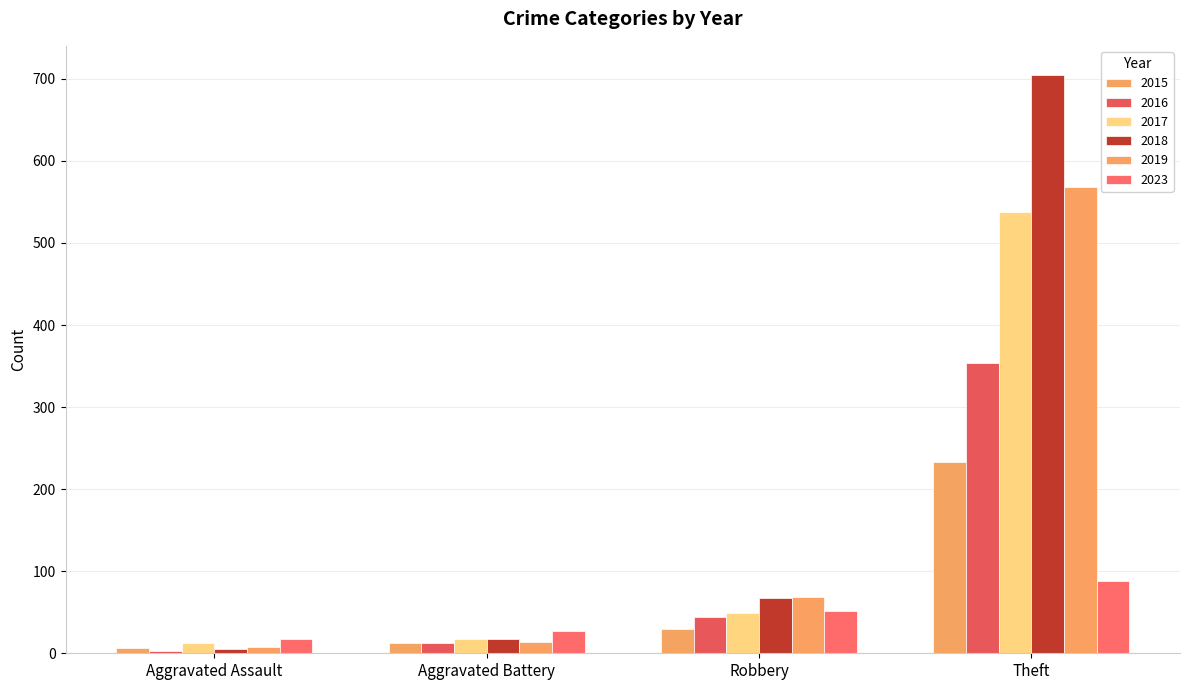

Reading left to right, list all the values displayed in this chart.

2015: 6	13	30	233
2016: 3	13	44	354
2017: 12	17	49	538
2018: 5	18	67	705
2019: 8	14	69	568
2023: 17	27	51	88